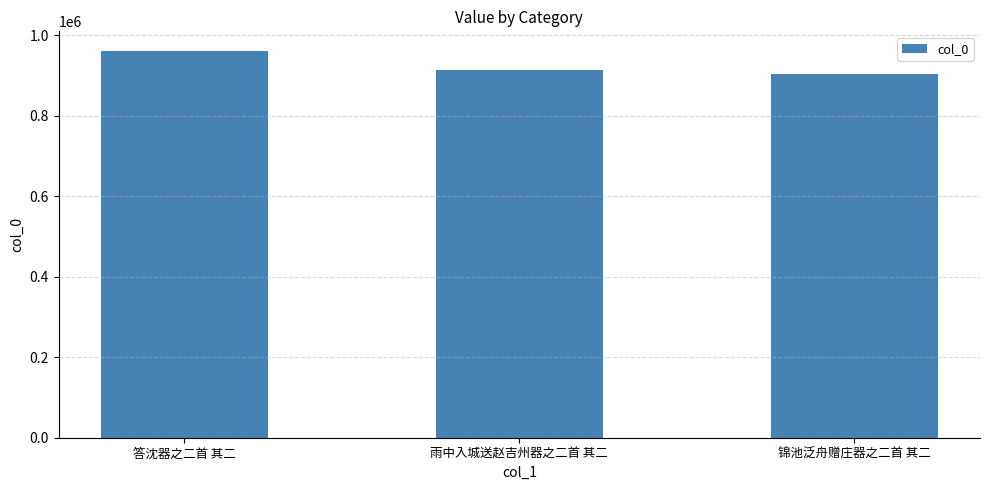

How many distinct data groups are displayed?

1